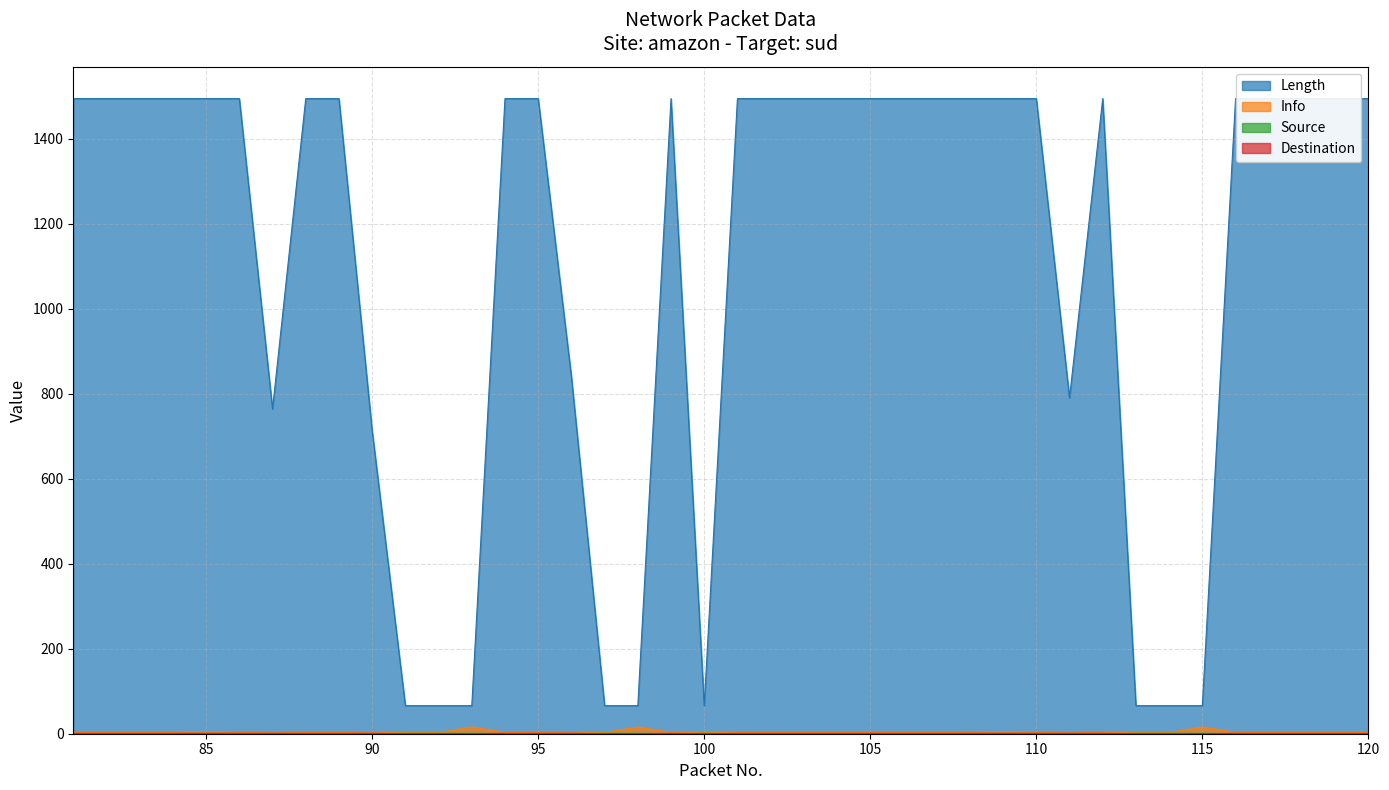

How many lines are shown in the chart?

4